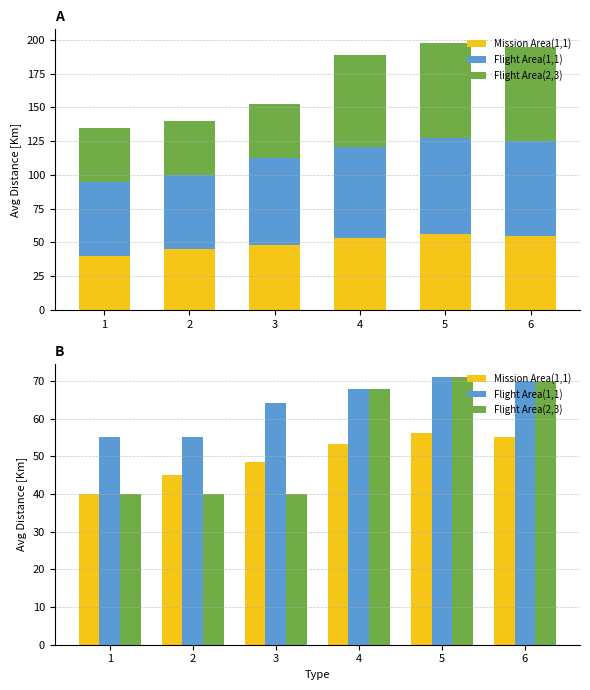

At which category does the chart reach its minimum across all series?

1